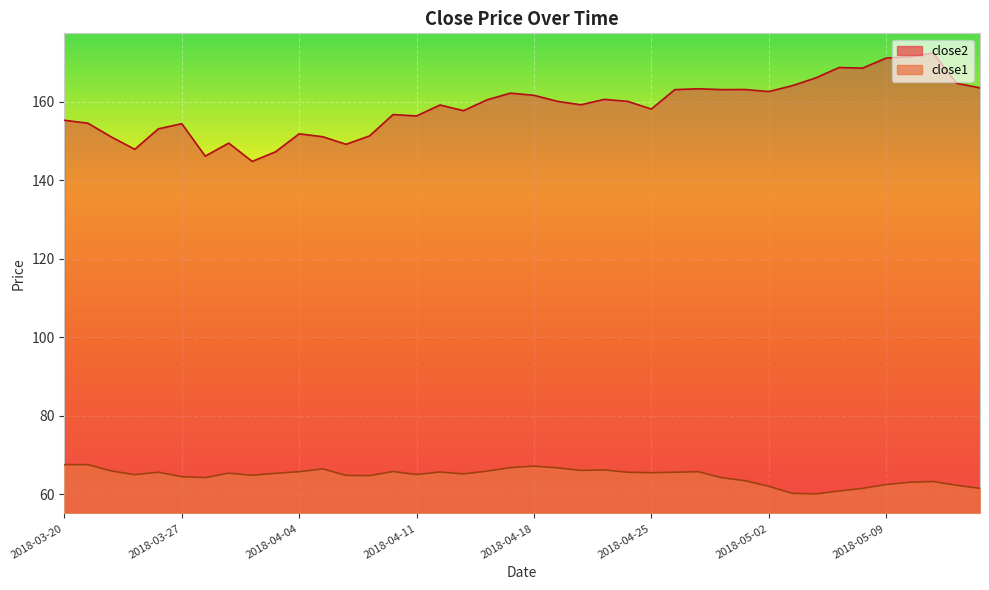

What is the difference between the close2 values at 2018-04-26 and 2018-03-22?

12.1